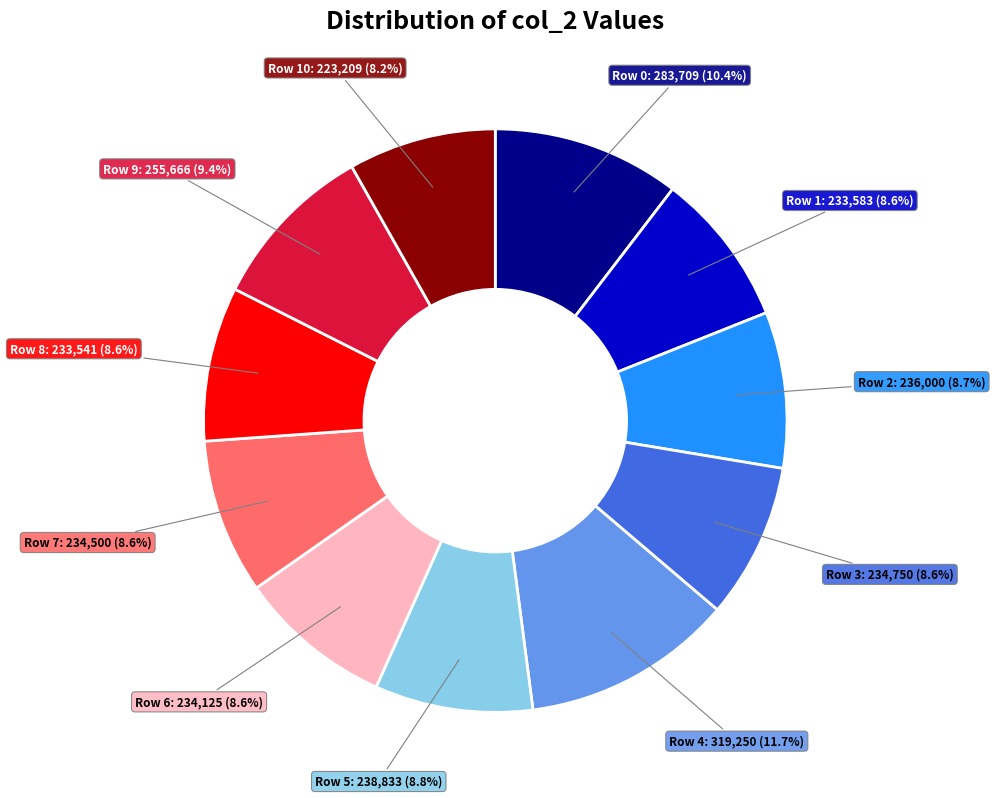

Which category has the biggest portion of the pie?

Row 4